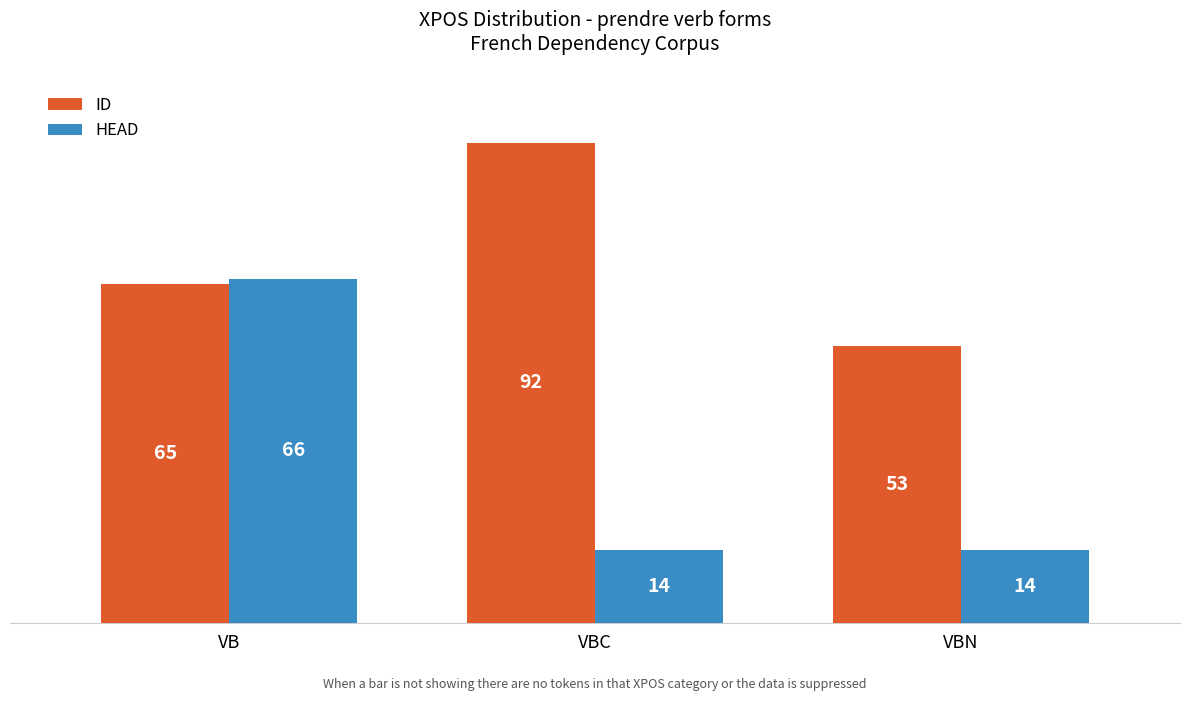

How many data points does each series have?

3